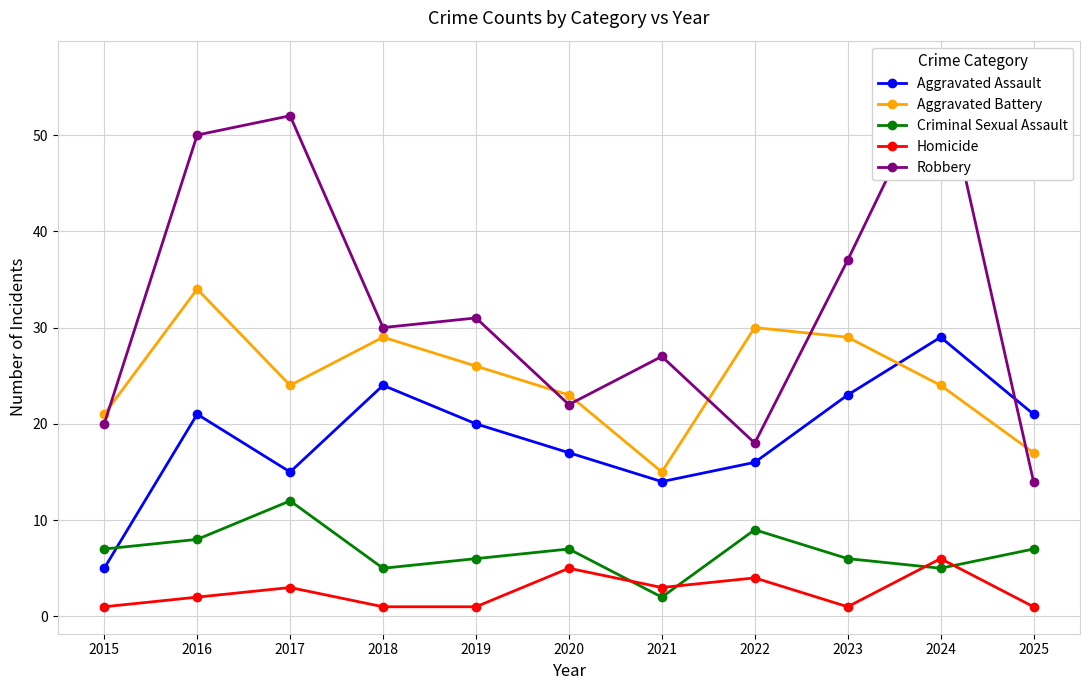

The value of Aggravated Battery at 2020 is 31. True or false?

False